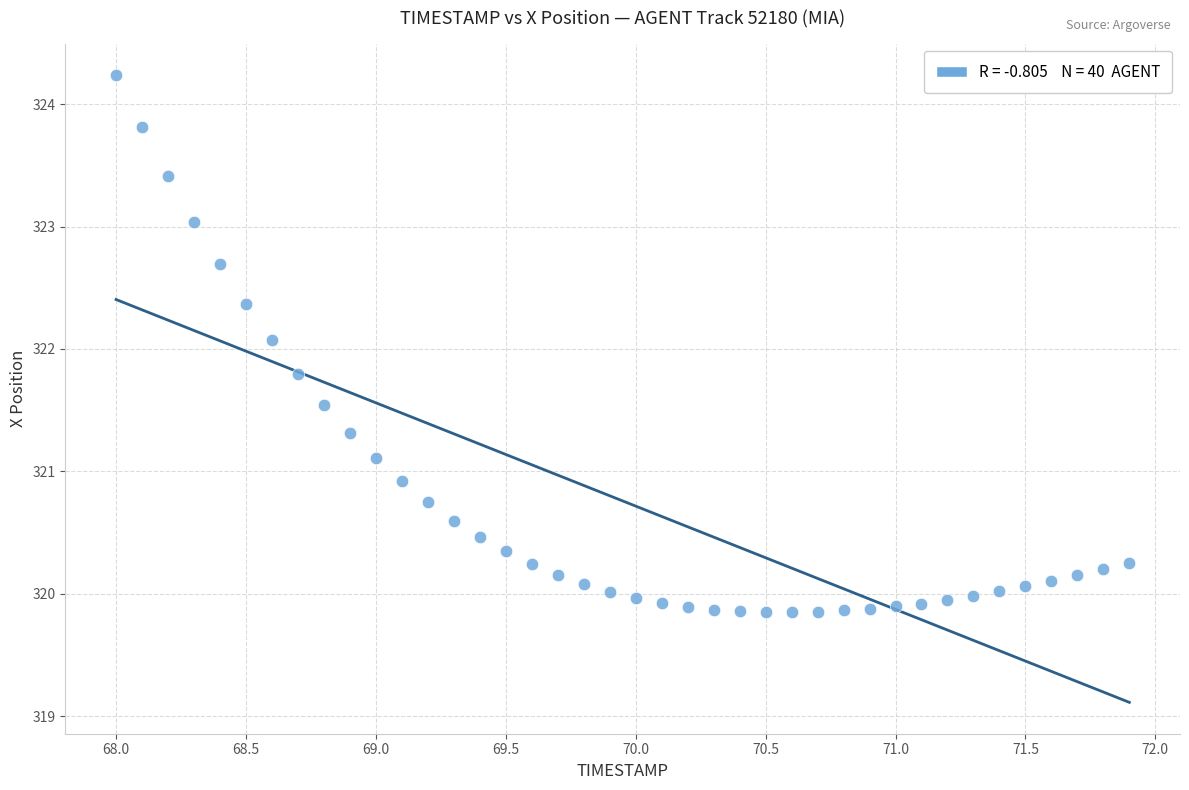

What Y value in the scatter plot is closest to 322?

322.1